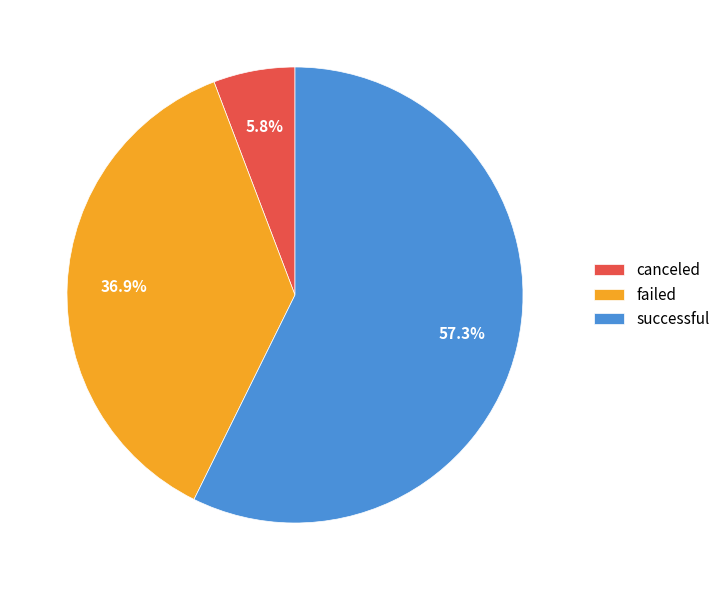

To the nearest percent, what percentage of the pie is successful?

57%